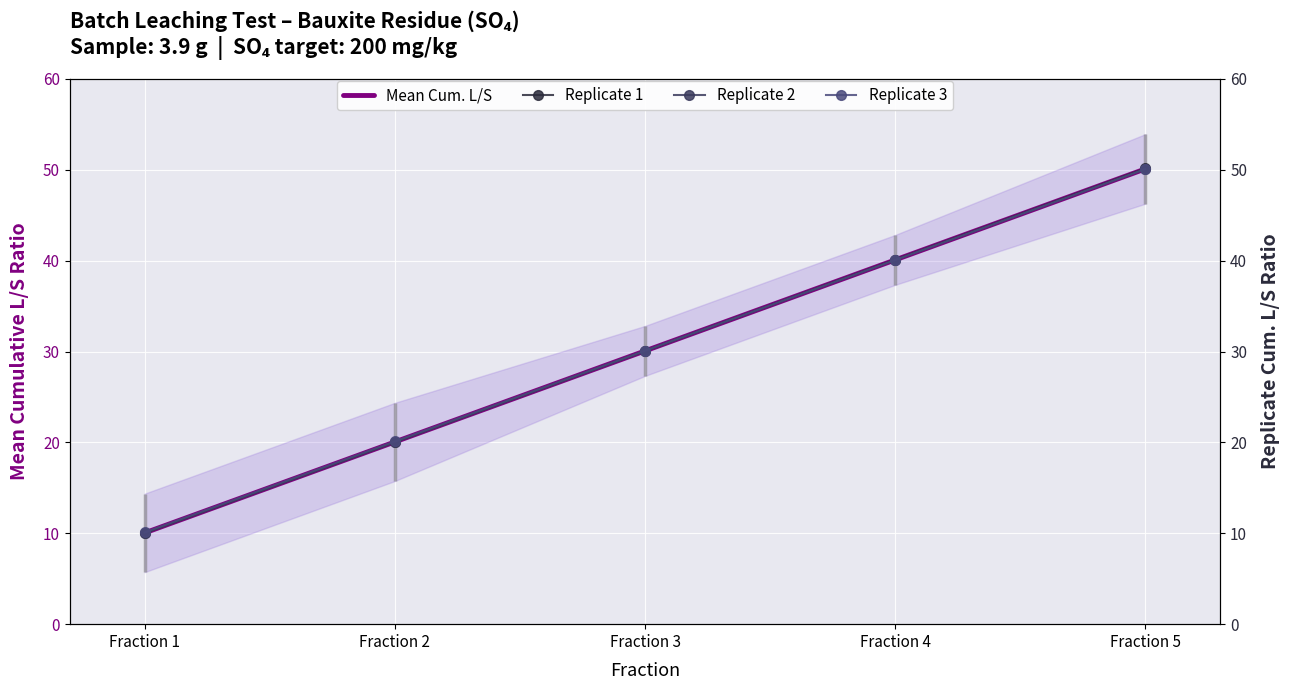

Reading left to right, what are all the values shown in this chart?

Mean Cum. L/S: 10.0	20.1	30.1	40.1	50.1
Replicate 1: 10.0	20.0	30.1	40.1	50.1
Replicate 2: 10.0	20.0	30.0	40.1	50.1
Replicate 3: 10.1	20.1	30.1	40.1	50.1